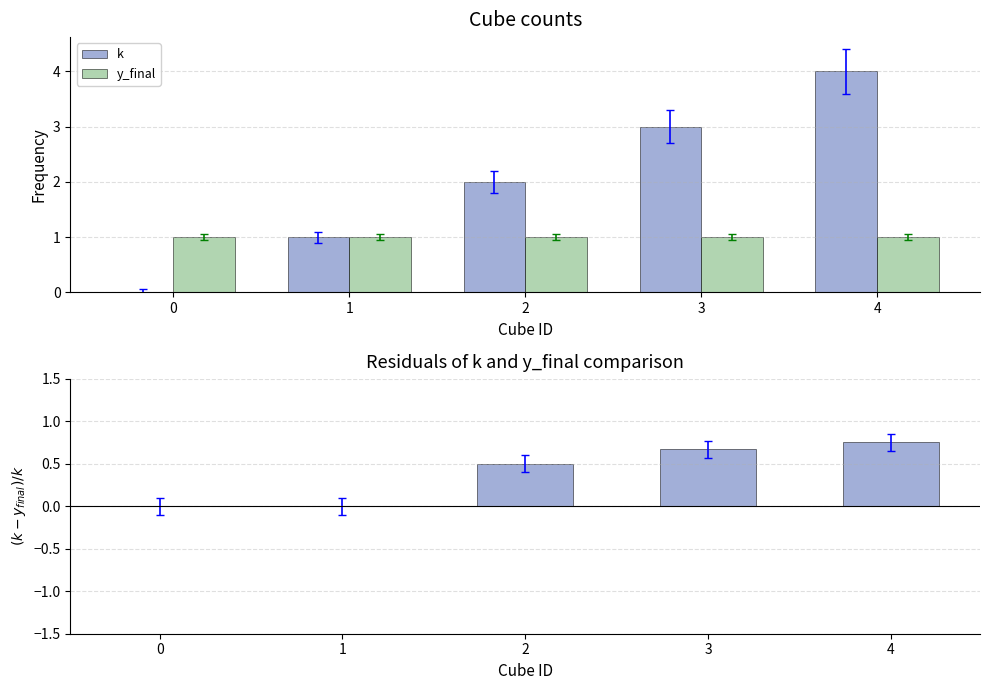

Rank the categories by y_final value from lowest to highest.

0, 1, 2, 3, 4